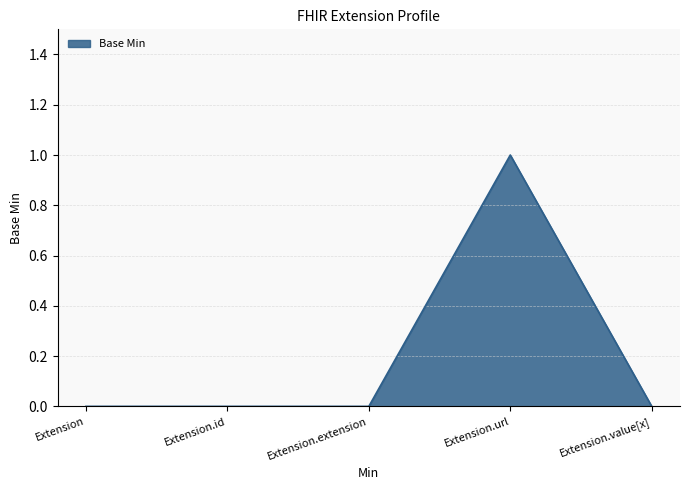

How many lines are shown in the chart?

1